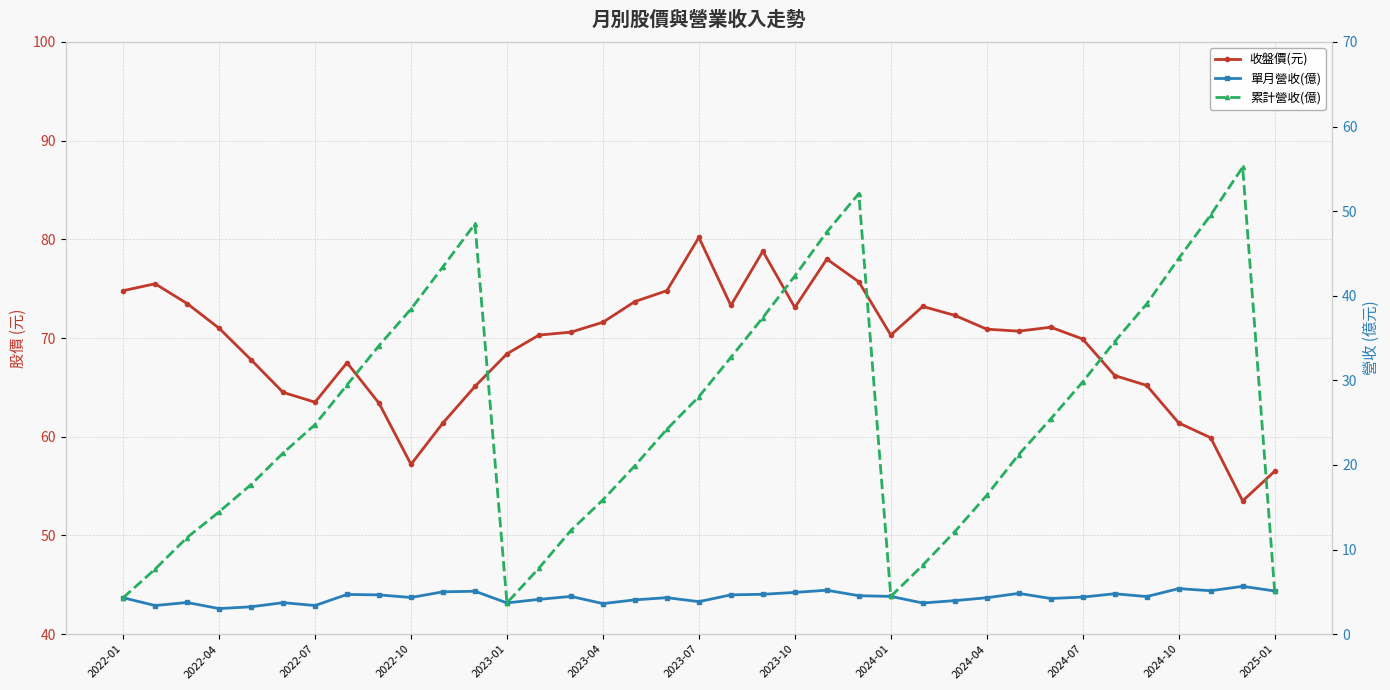

True or false: 單月營收(億) and 累計營收(億) intersect in this chart.

False